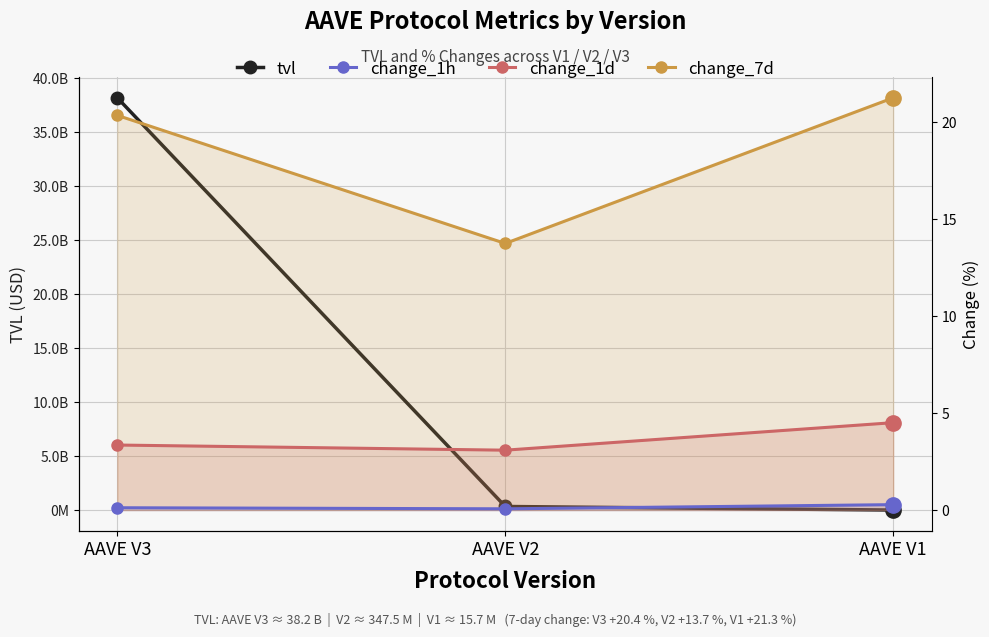

Reading left to right, what are all the values shown in this chart?

tvl: AAVE V3=38159952150.3	AAVE V2=347549906.9	AAVE V1=15725972.6
change_1h: AAVE V3=0.1	AAVE V2=0.1	AAVE V1=0.3
change_1d: AAVE V3=3.4	AAVE V2=3.1	AAVE V1=4.5
change_7d: AAVE V3=20.4	AAVE V2=13.7	AAVE V1=21.3